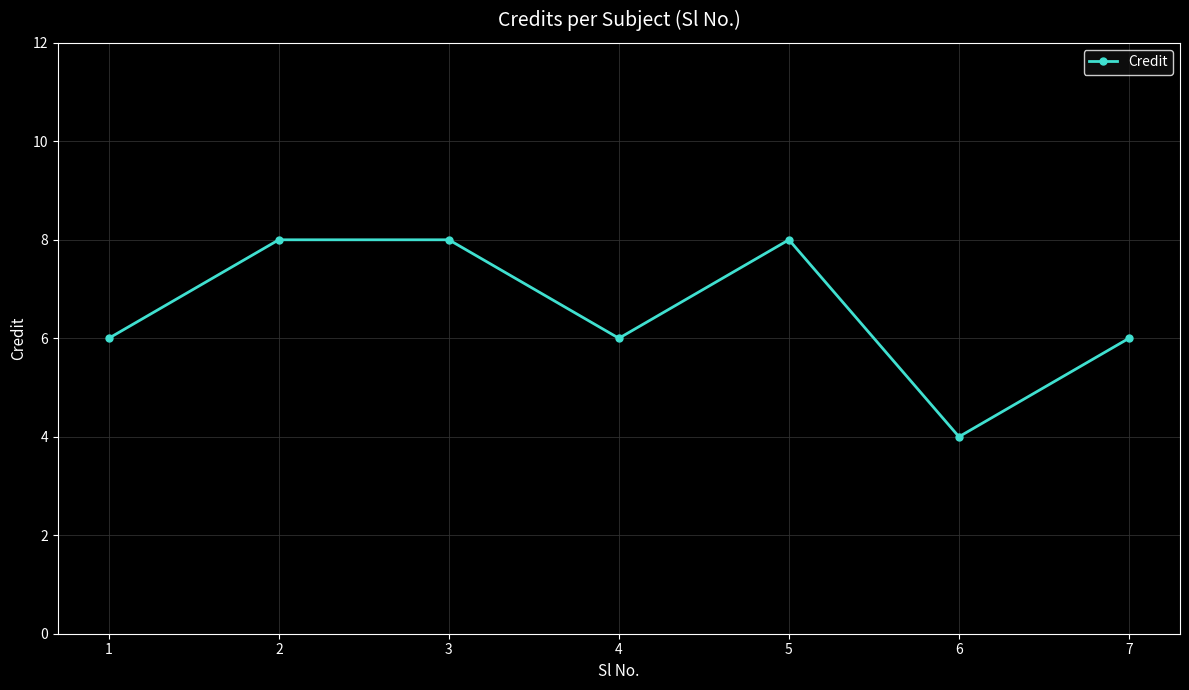

Between 1 and 2, which is larger?

2